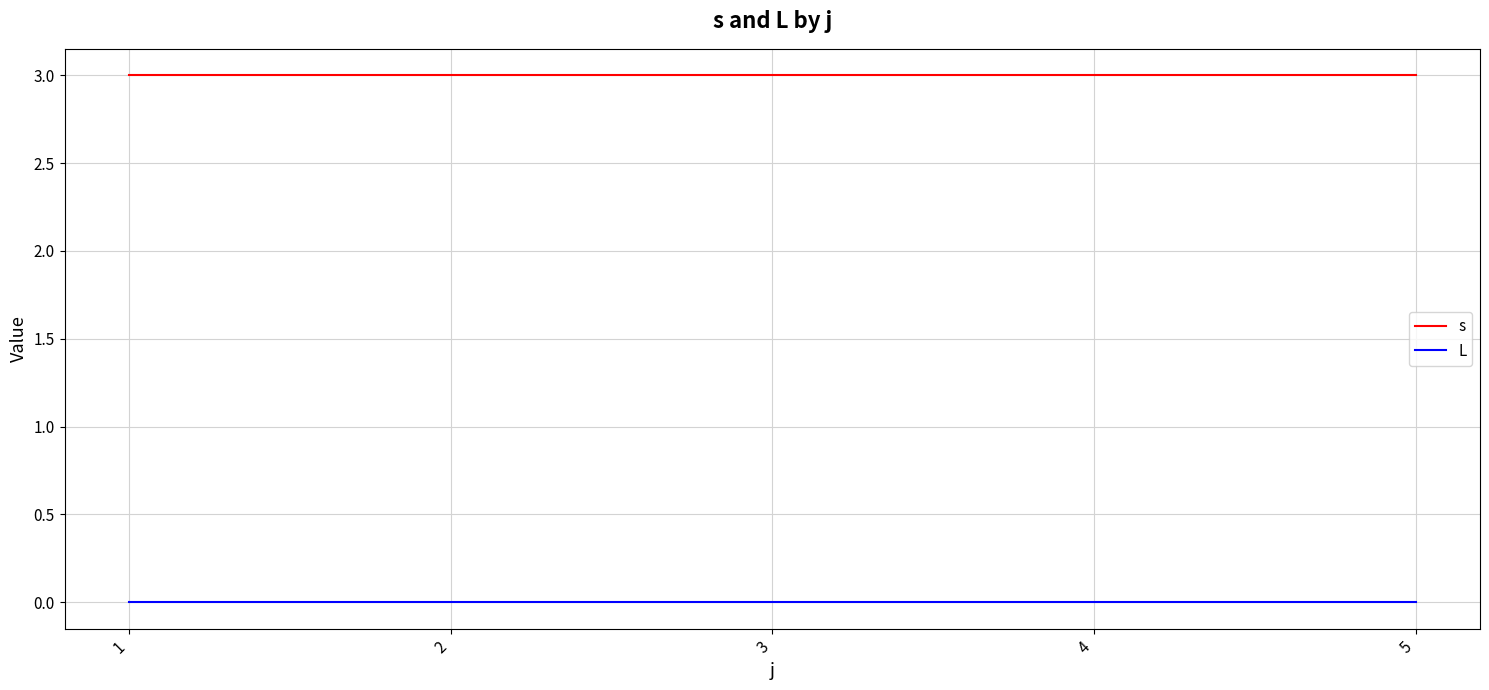

How many series are shown in this chart?

2